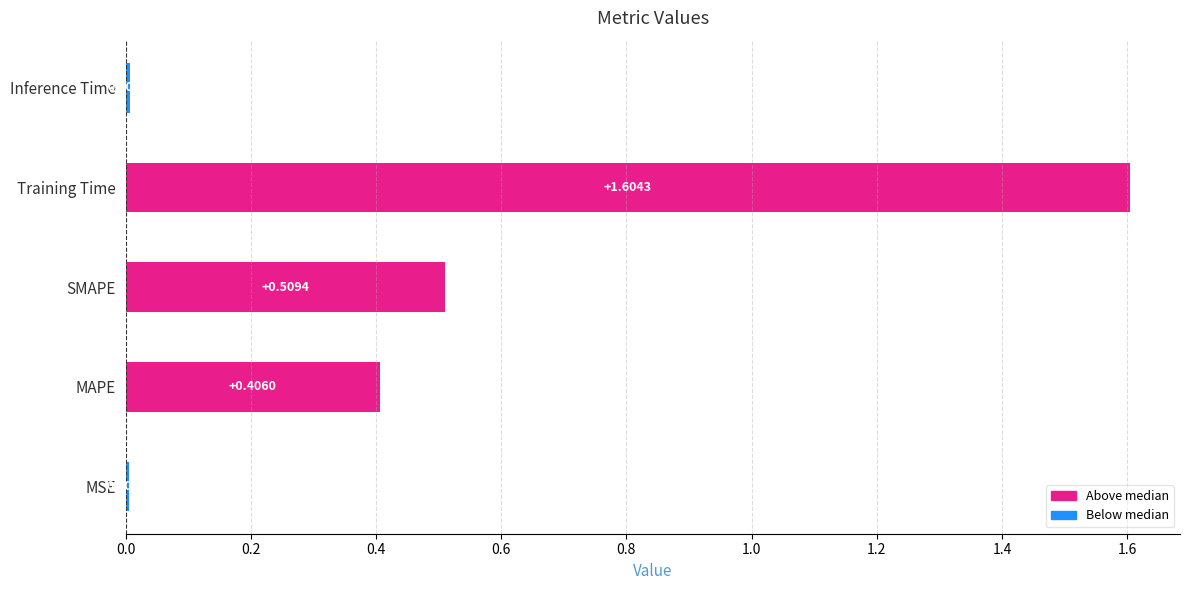

At which category does the chart reach its peak across all series?

Training Time